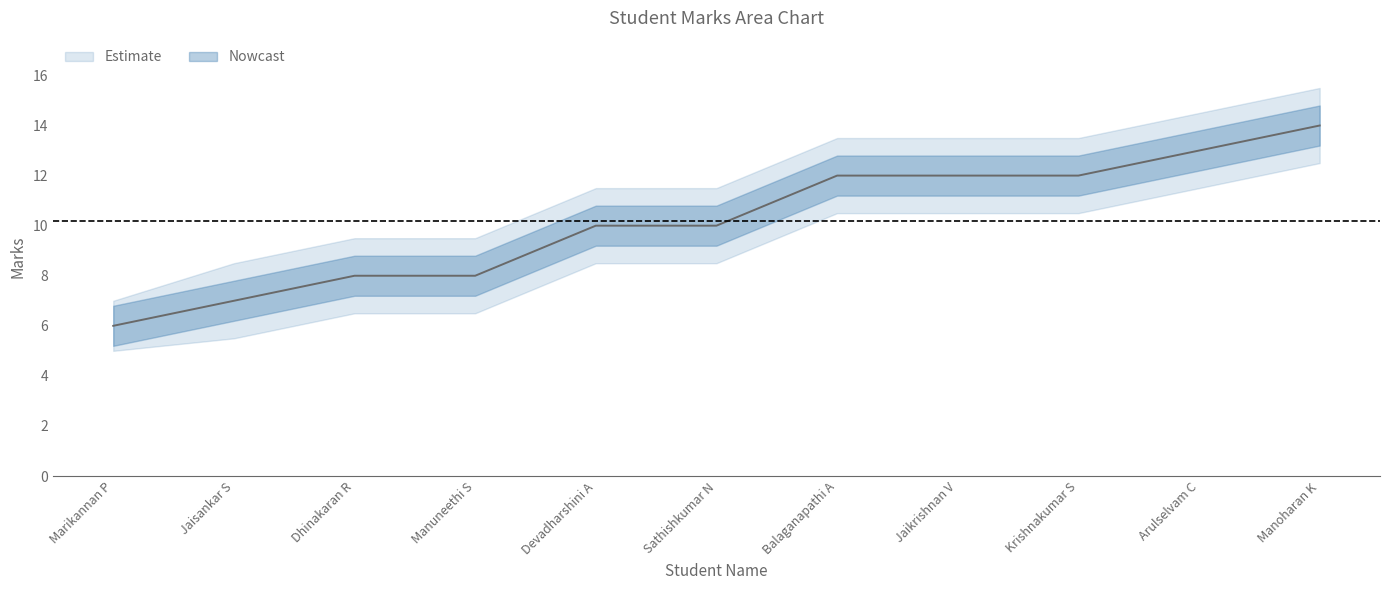

How many lines are shown in the chart?

3